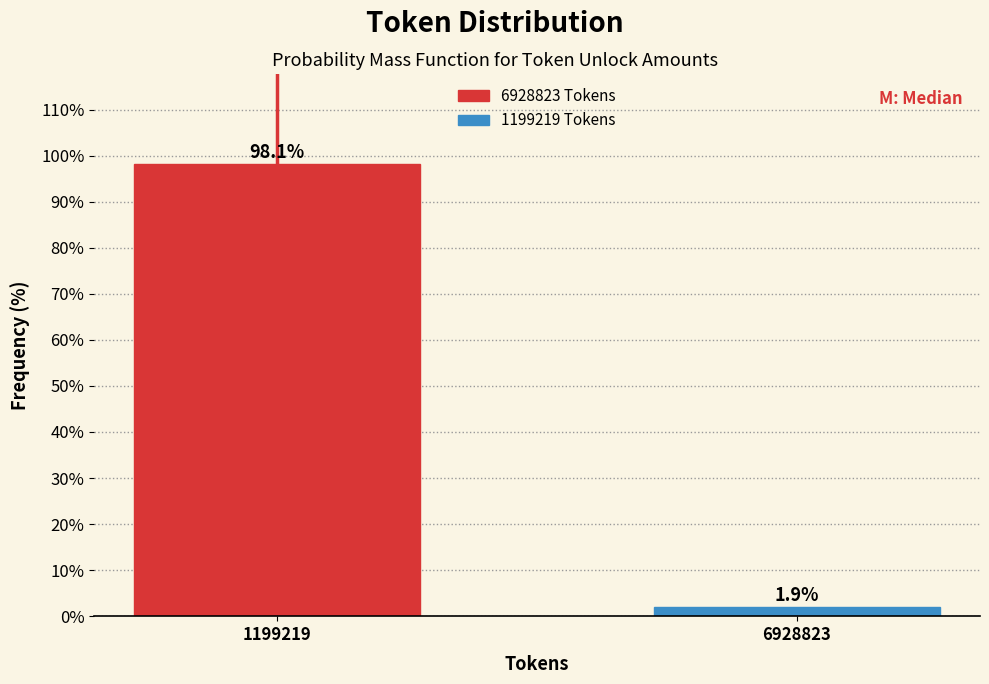

Reading left to right, what are all the values shown in this chart?

1199219=98.1	6928823=1.9